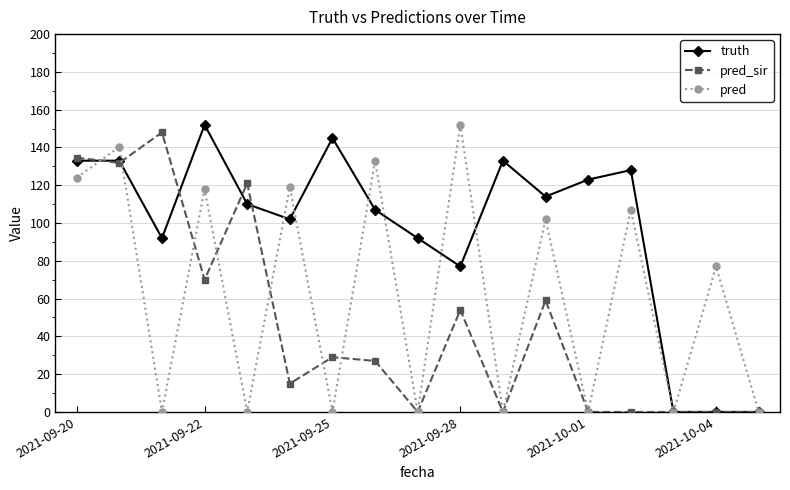

Reading left to right, list all the values displayed in this chart.

truth: 133.0	133.0	92.0	152.0	110.0	102.0	145.0	107.0	92.0	77.0	133.0	114.0	123.0	128.0	0.0	0.0	0.0
pred_sir: 134.6	131.8	148.0	70.0	121.0	15.0	29.0	27.0	0.0	54.0	0.0	59.0	0.0	0.0	0.0	0.0	0.0
pred: 124.0	140.3	0.0	118.0	0.0	119.0	0.0	133.0	0.0	152.0	0.0	102.0	0.0	107.0	0.0	77.0	0.0